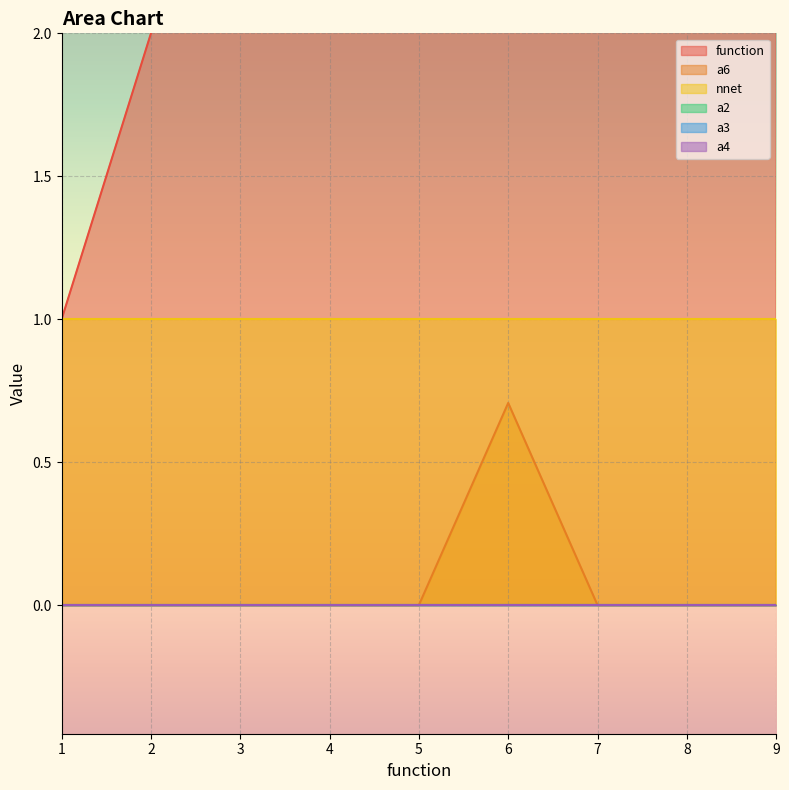

The value of nnet at 2 is 1.6. True or false?

False